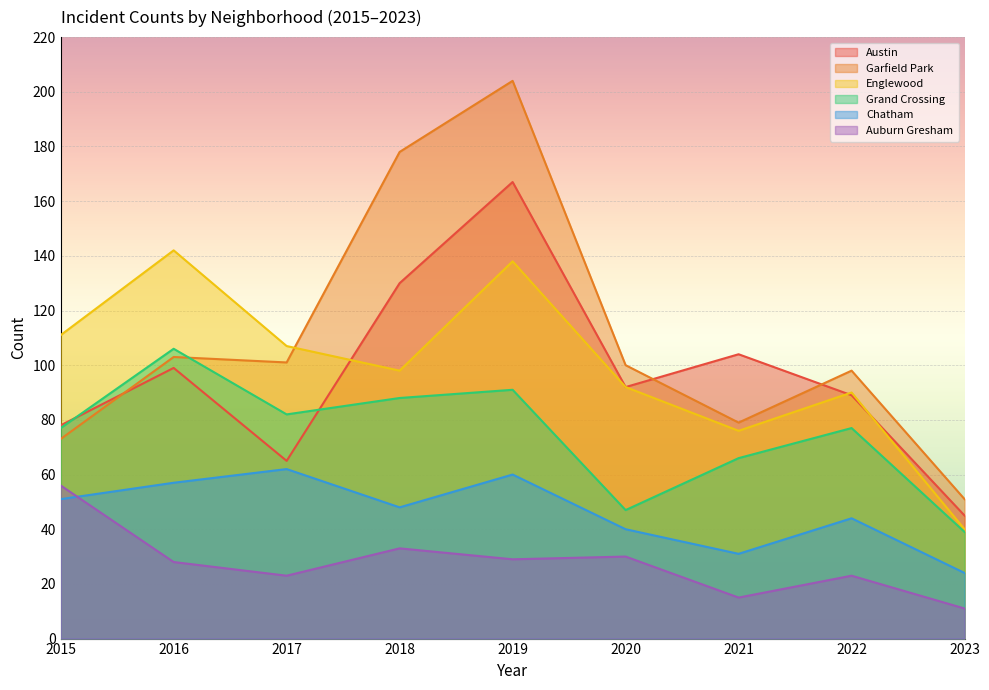

Is it true that Grand Crossing equals 33 at 2020?

False